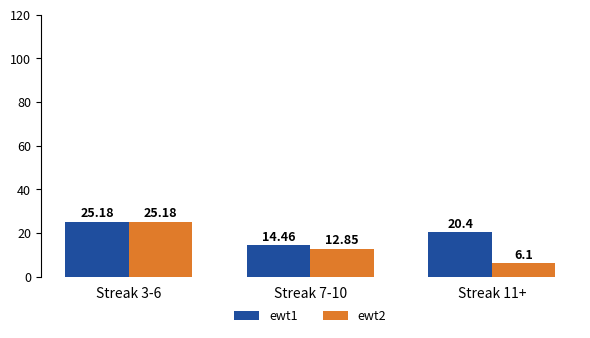

At which label does ewt2 reach its peak?

Streak 3-6